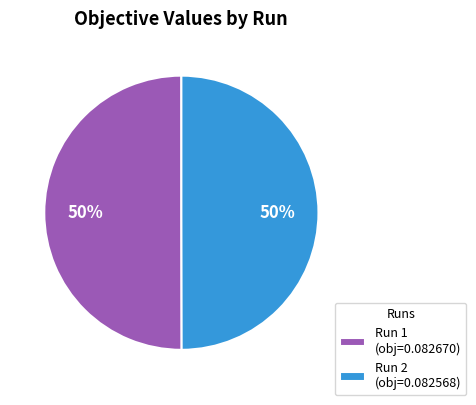

What percentage is the Run 2 slice, to the nearest percent?

50%